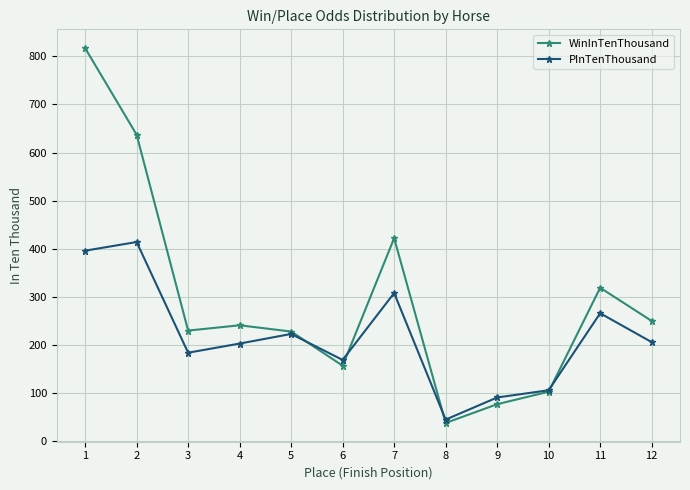

Is it true that WinInTenThousand equals 211 at 1?

False